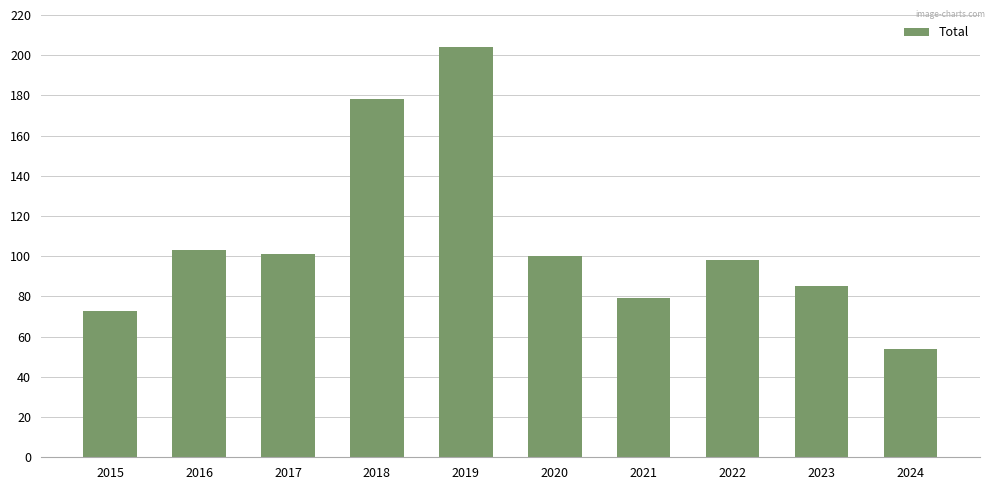

Is it true that the value at 2018 is 178?

True